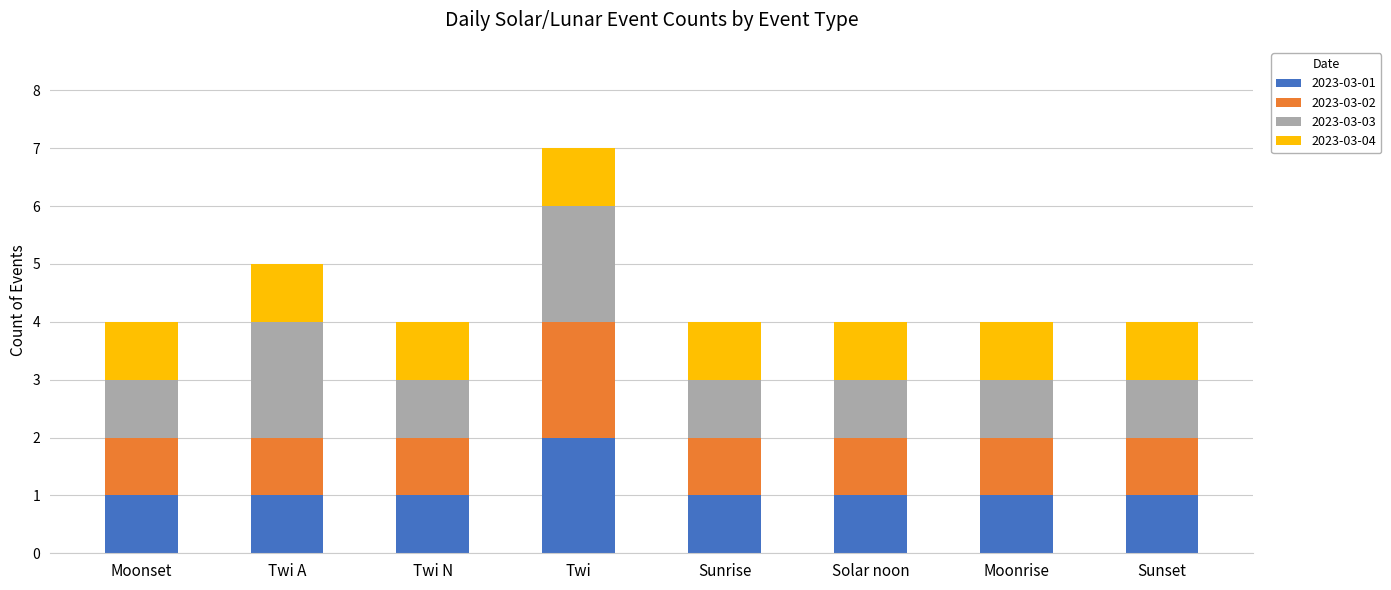

The 2023-03-01 series shows 1 at Sunset. True or false?

True